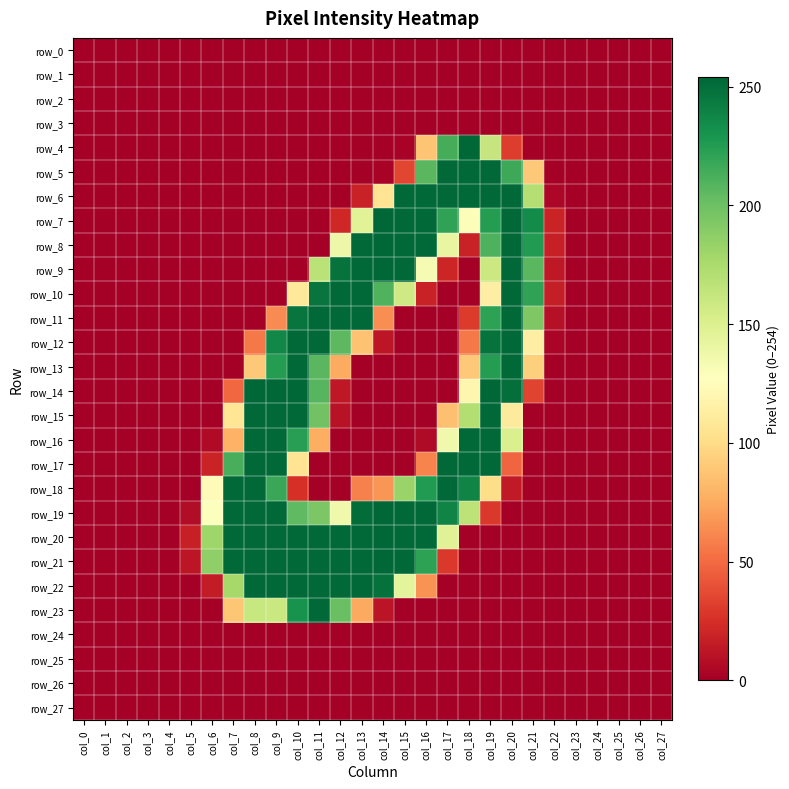

Rank the series by their maximum value, from highest to lowest.

row_4, row_7, row_8, row_9, row_14, row_19, row_20, row_21, row_5, row_6, row_10, row_11, row_12, row_13, row_15, row_16, row_17, row_18, row_22, row_23, row_0, row_1, row_2, row_3, row_24, row_25, row_26, row_27